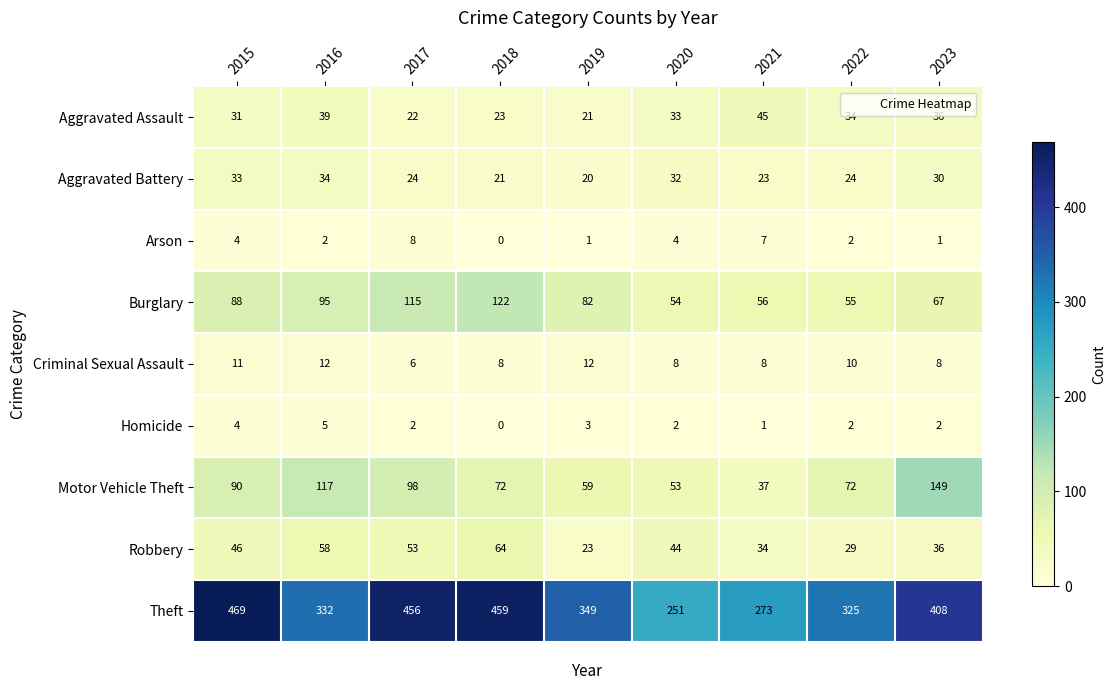

Rank the categories by Robbery value from highest to lowest.

2018, 2016, 2017, 2015, 2020, 2023, 2021, 2022, 2019